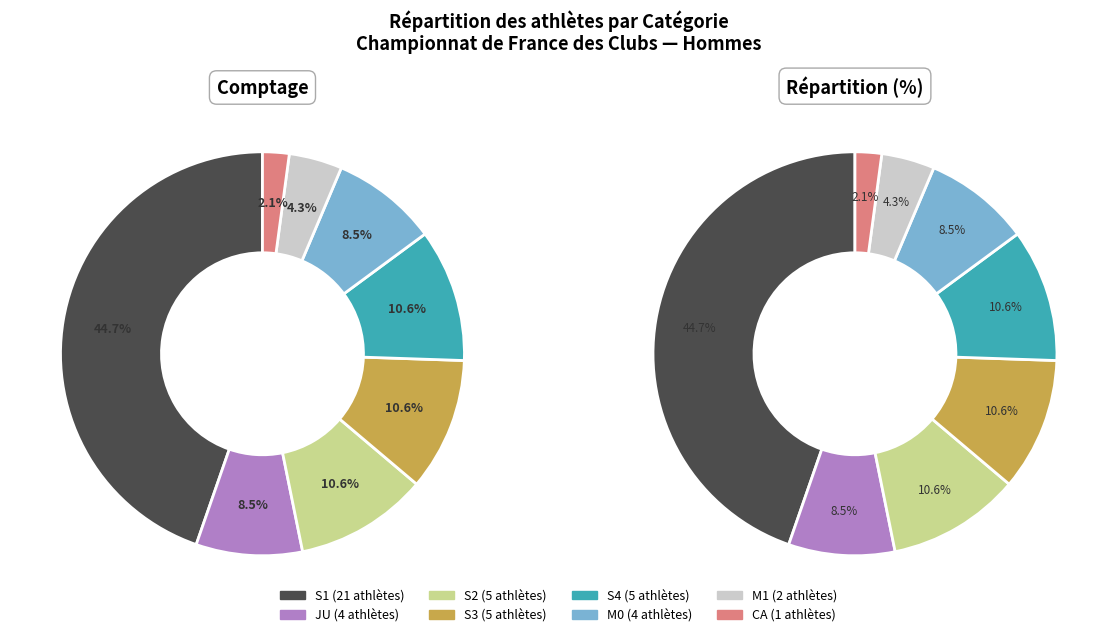

What is the total percentage of M0 and S1?

53.2%